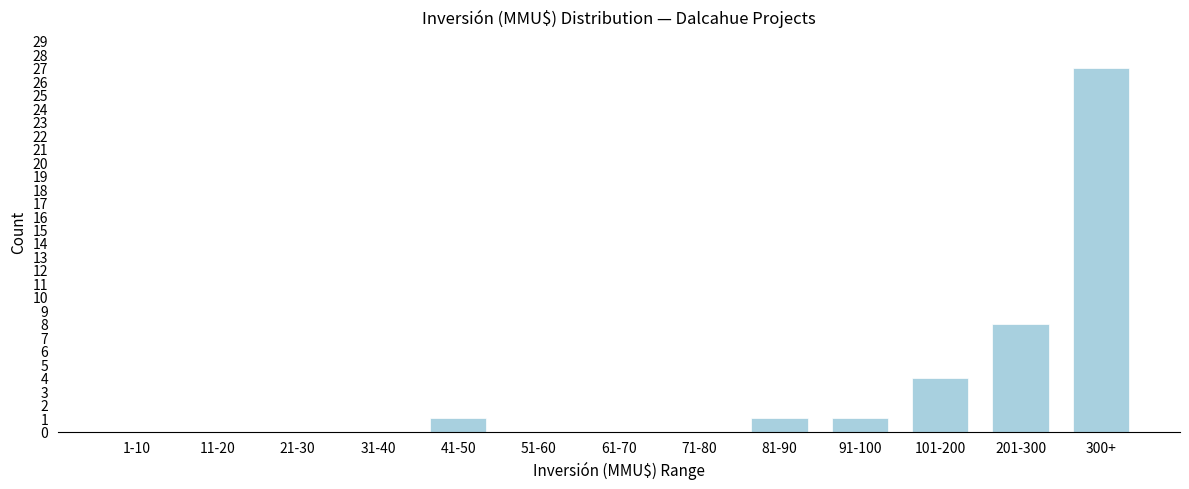

Reading right to left, extract all data points from this chart.

300+=27	201-300=8	101-200=4	91-100=1	81-90=1	71-80=0	61-70=0	51-60=0	41-50=1	31-40=0	21-30=0	11-20=0	1-10=0